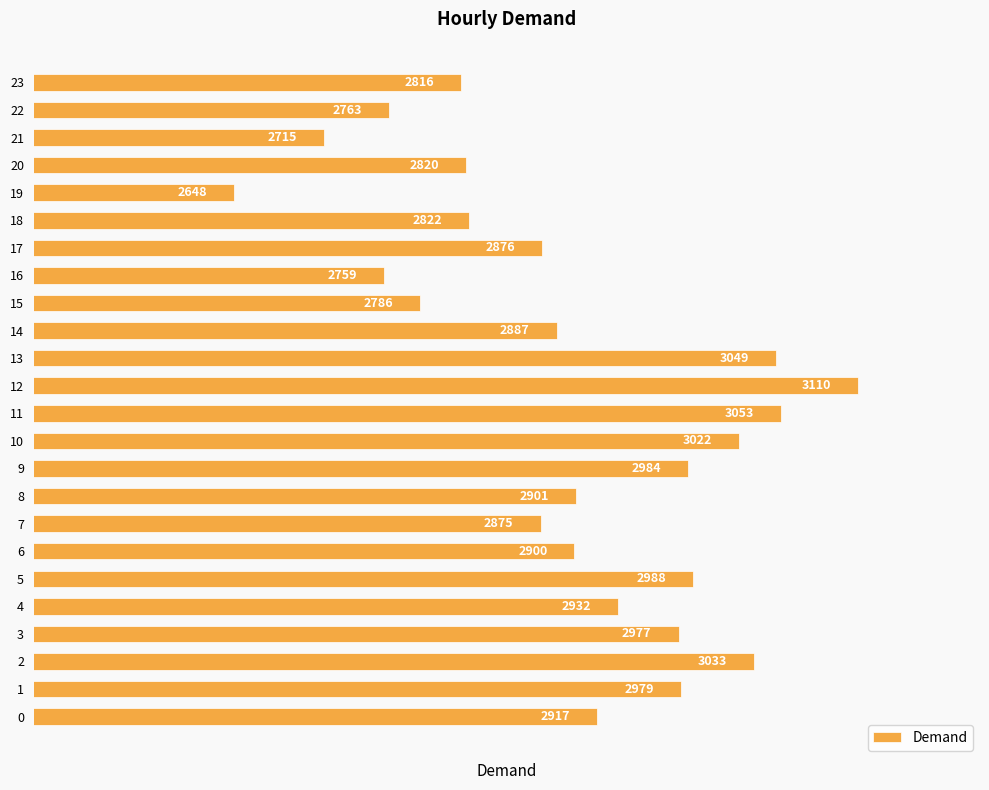

What is the difference between the maximum and minimum values?

462